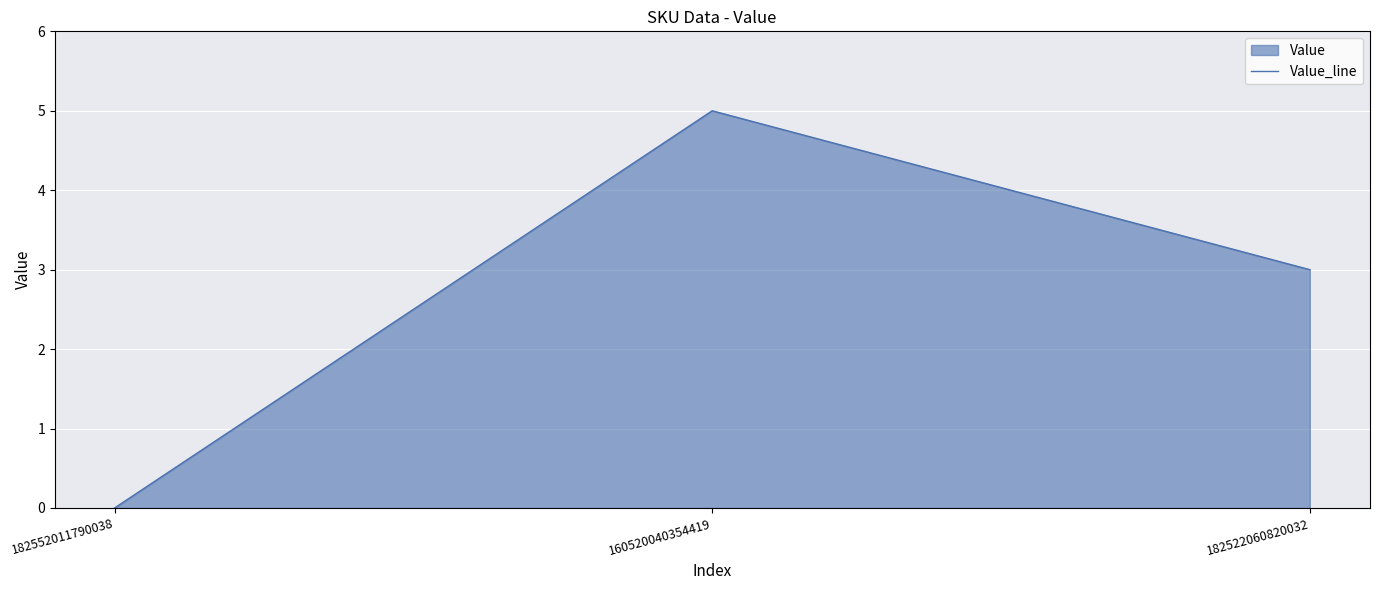

What is the difference between the maximum and minimum values?

5